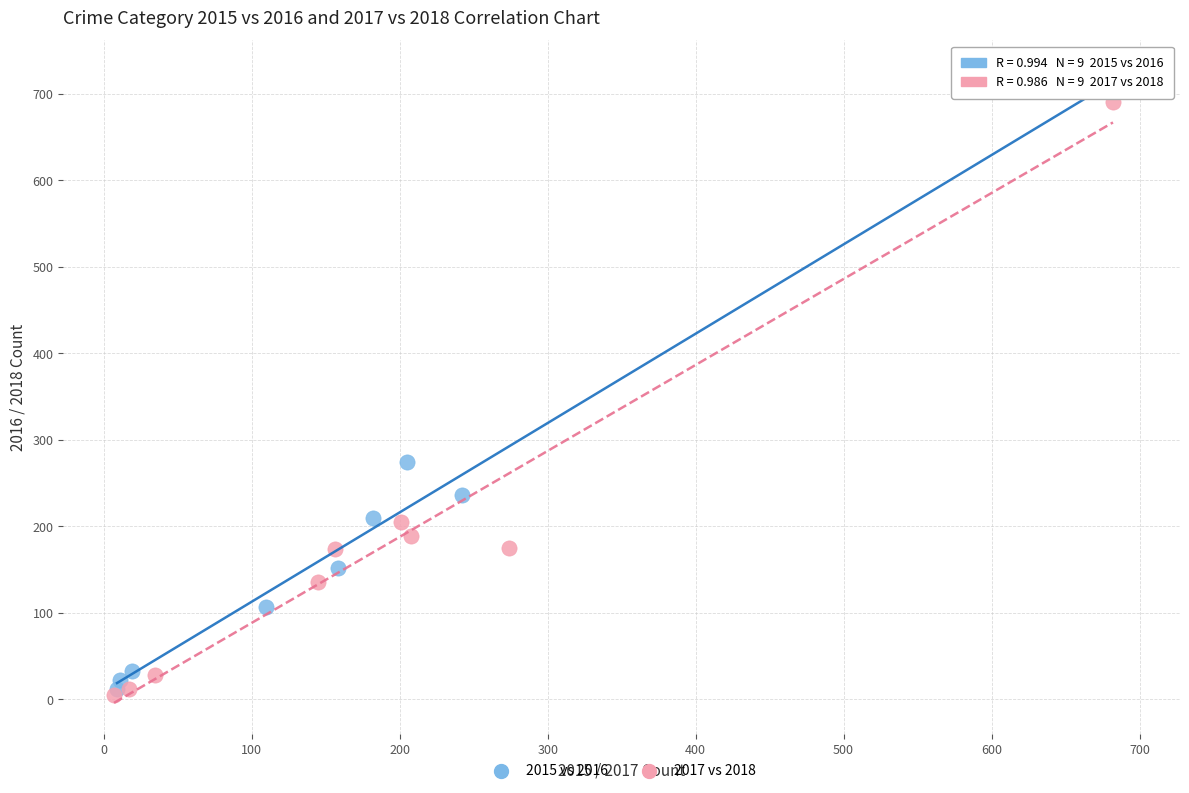

Which series reaches the maximum Y coordinate?

2015 vs 2016